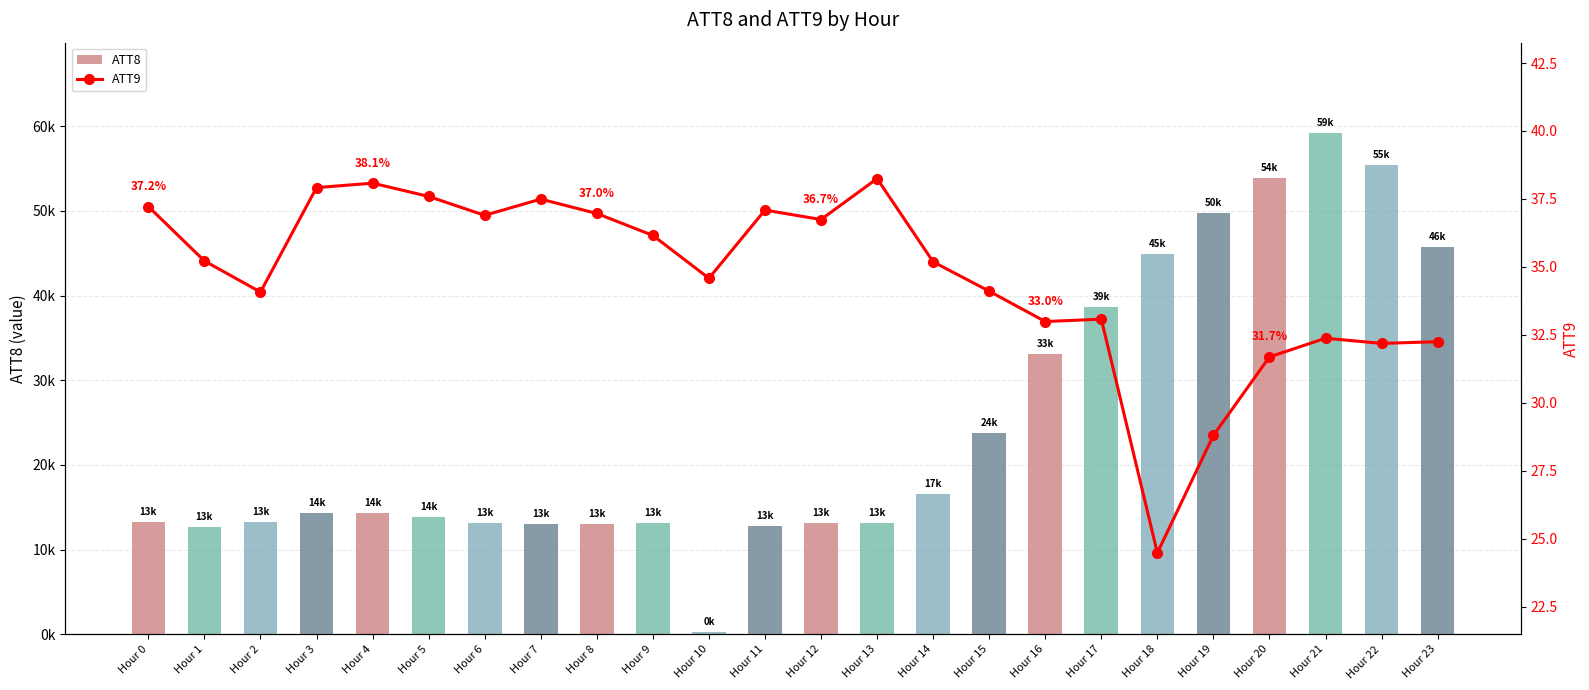

Read the ATT9 value at Hour 12.

36.7